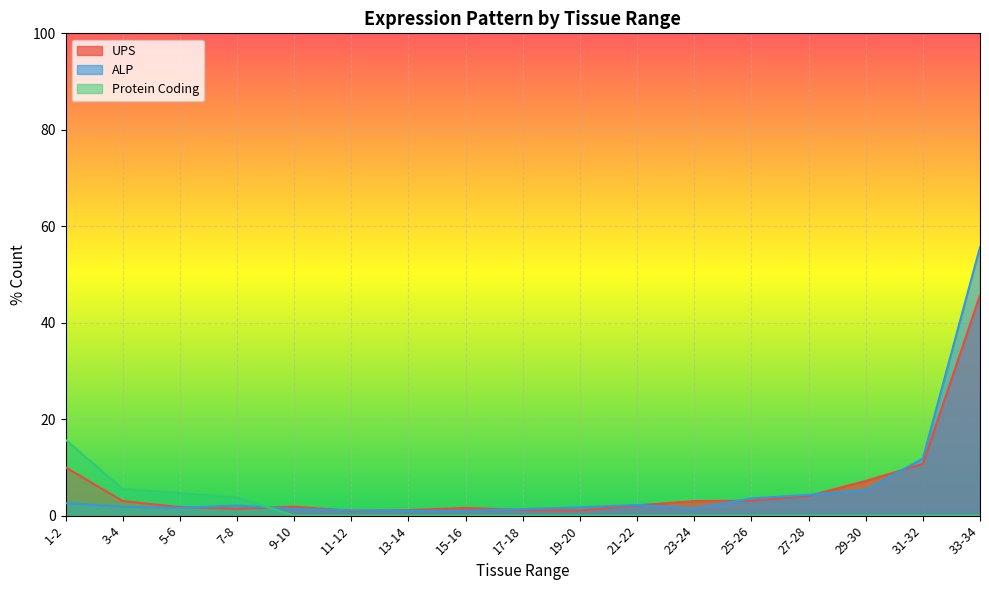

Read the ALP value at 31-32.

11.8